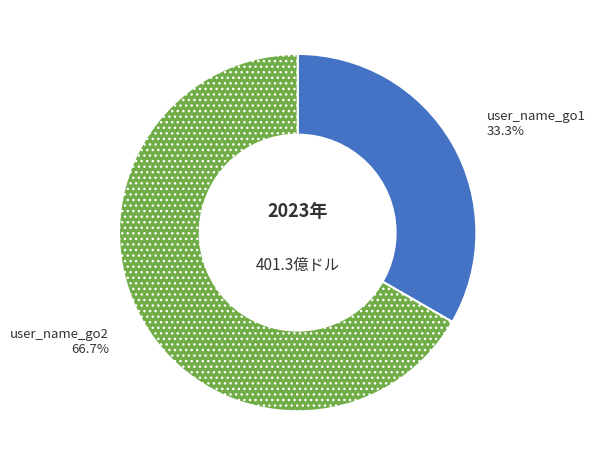

To the nearest percent, what is the average slice percentage?

50%